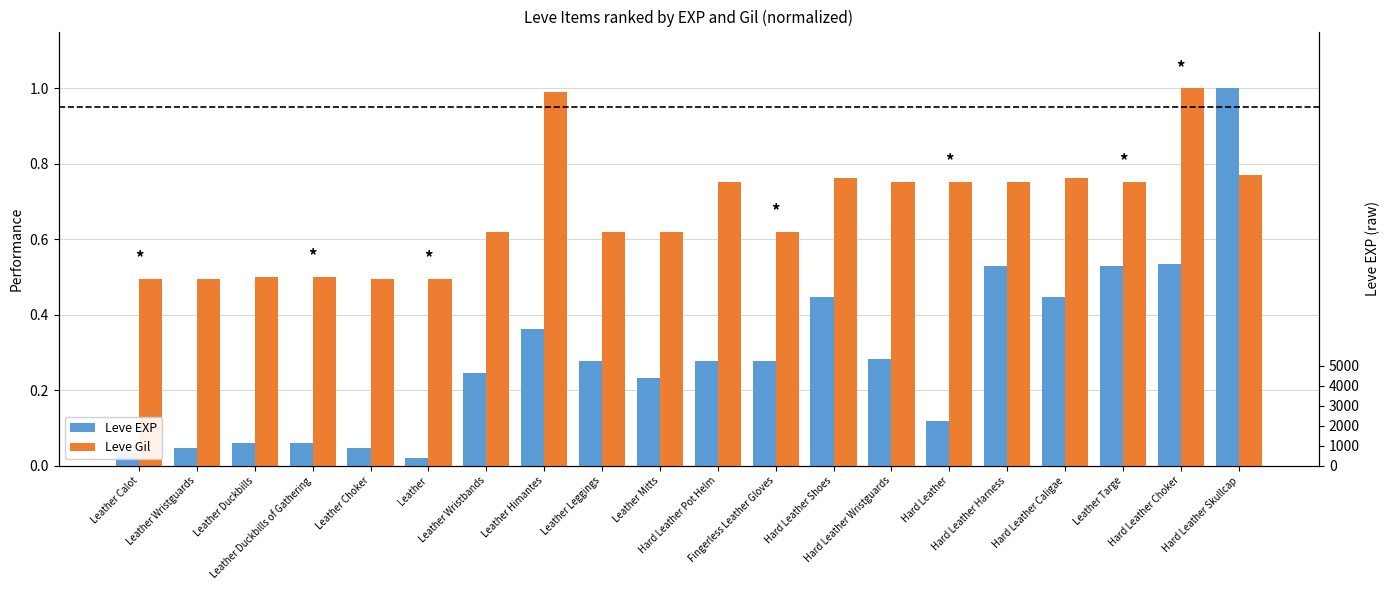

Which series has the largest range (max minus min)?

Leve EXP